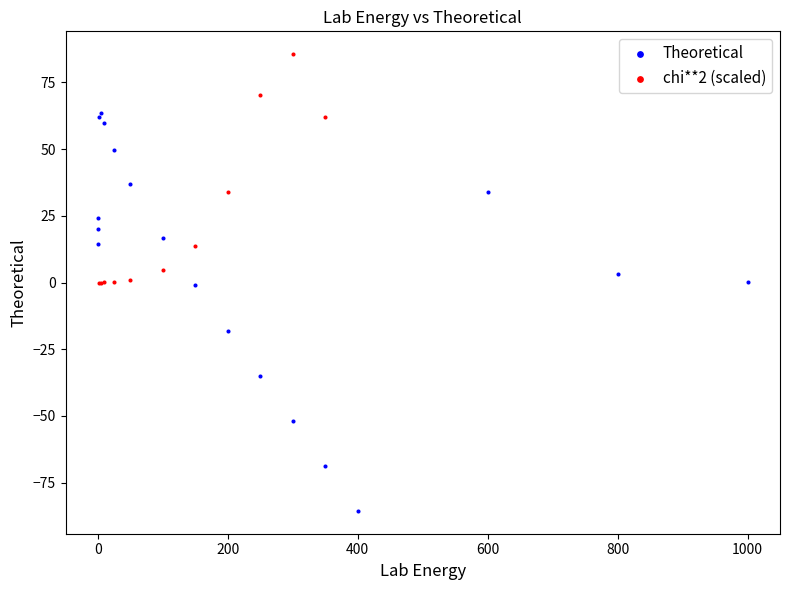

Which series contains the highest Y value?

chi**2 (scaled)